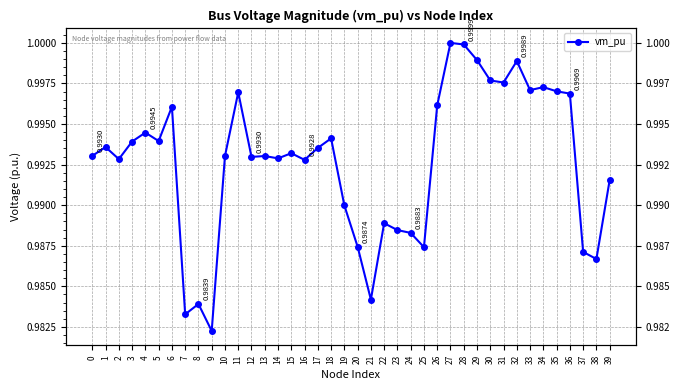

Which category has the highest value across all series?

27